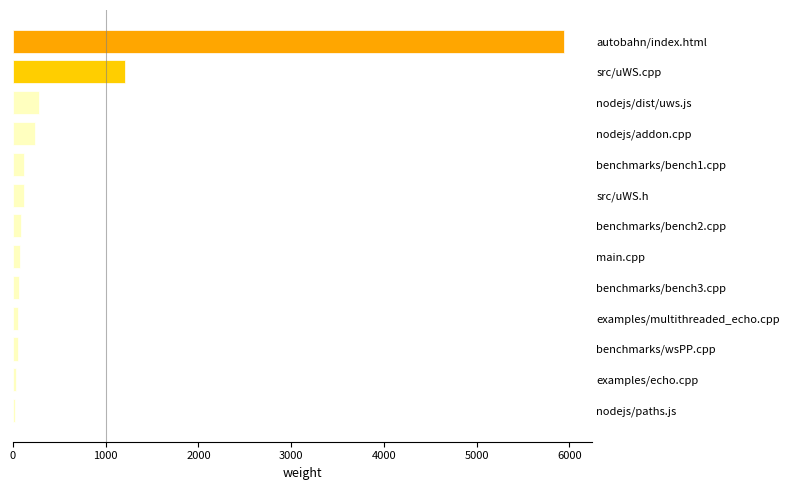

Between nodejs/dist/uws.js and benchmarks/bench3.cpp, which is larger?

nodejs/dist/uws.js